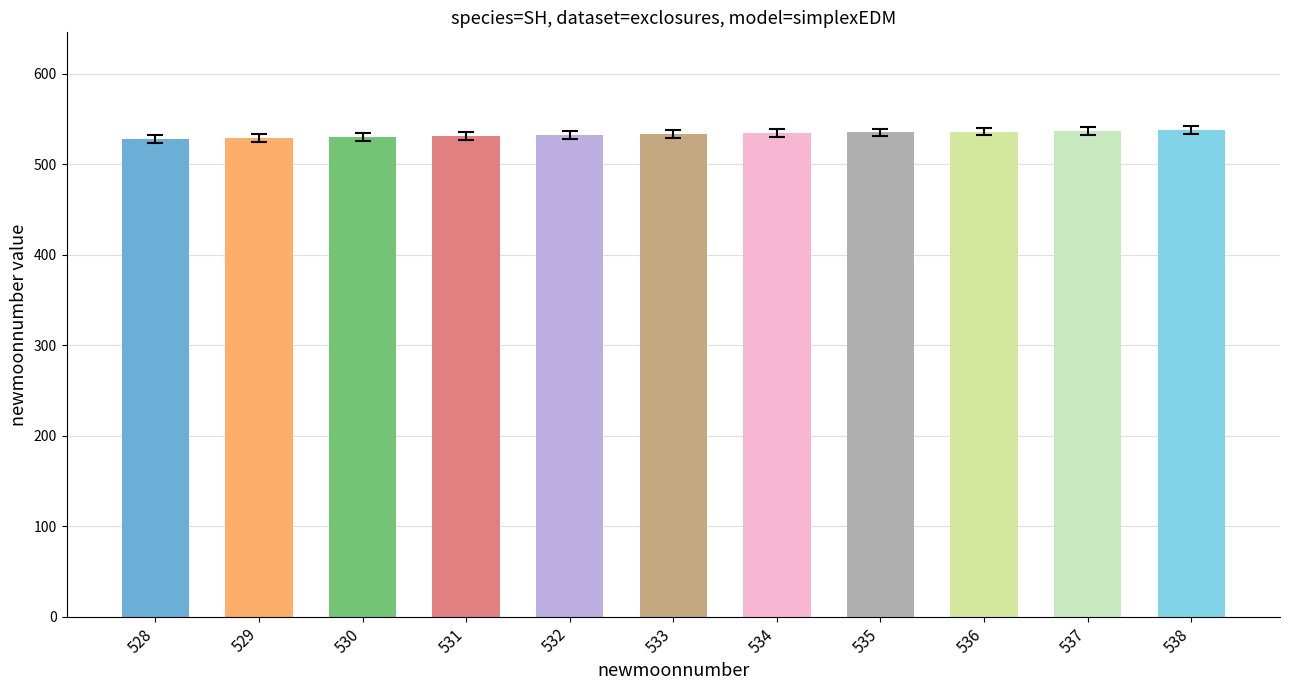

What is the ratio of the value at 538 to the value at 530?

1.0